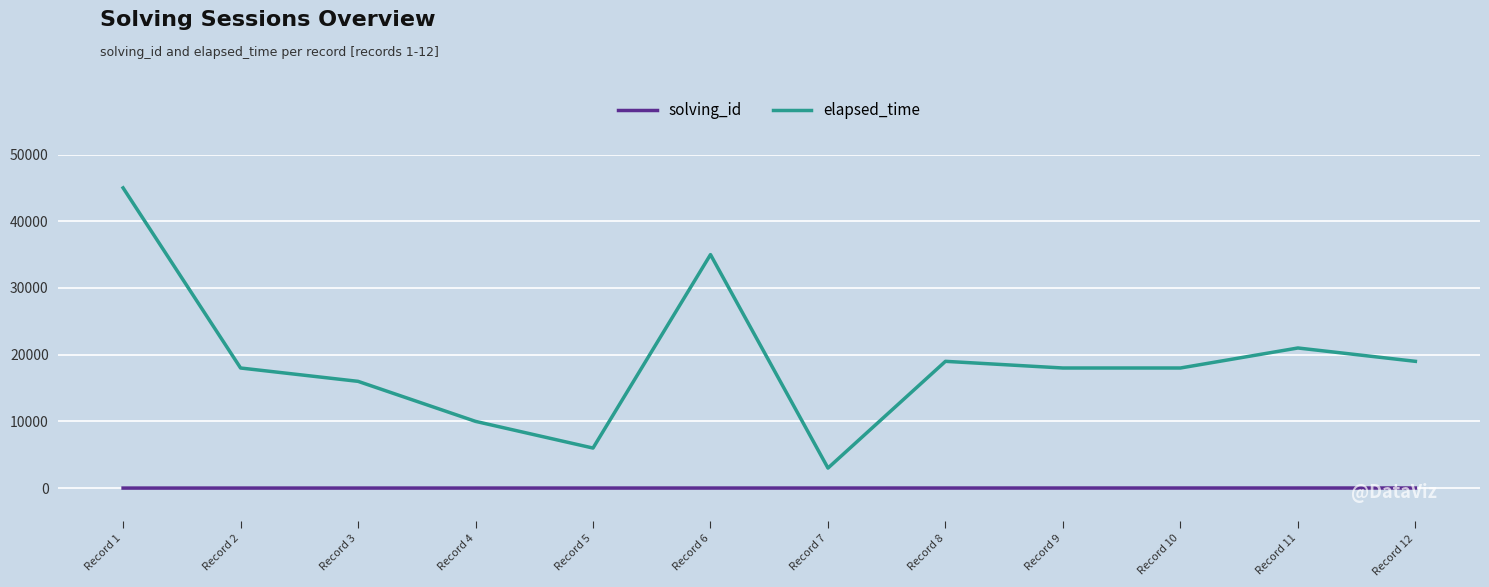

What is the difference between the maximum and minimum values in the elapsed_time series?

42000